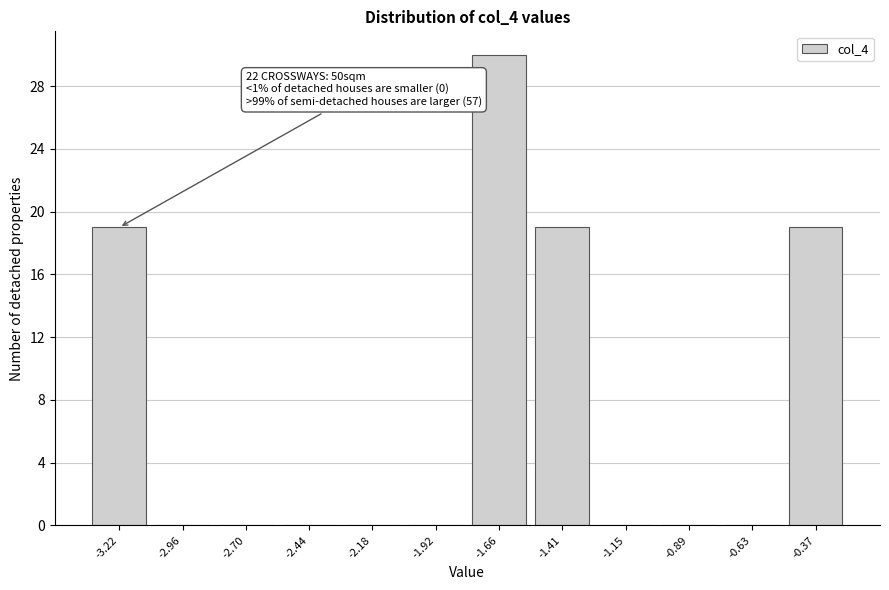

Reading left to right, transcribe all the data shown in this chart.

-3.22=19	-2.96=0	-2.70=0	-2.44=0	-2.18=0	-1.92=0	-1.66=30	-1.41=19	-1.15=0	-0.89=0	-0.63=0	-0.37=19